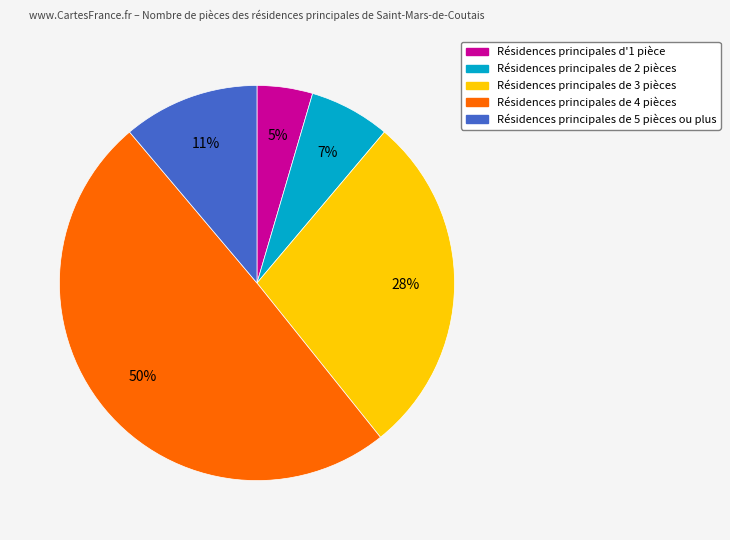

Is there any slice that represents more than half of the pie?

No